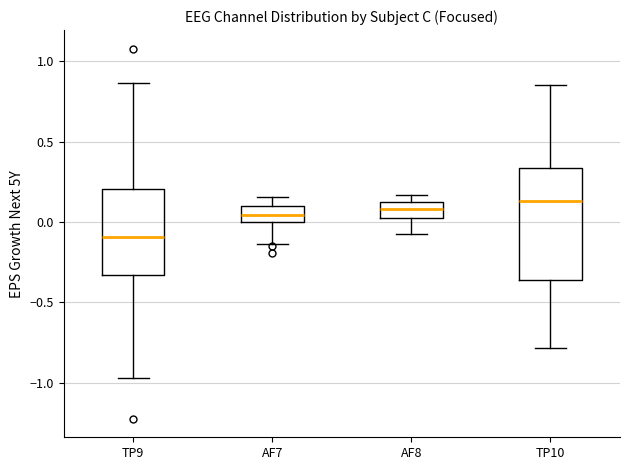

Reading left to right, transcribe this box plot: for each box, give where its median line is, the range the box spans, and where its two whiskers end, as read against the y-axis. The values are not printed on the chart, so give them approximately, as read against the axis.

TP9: median -0.10, box -0.35 to 0.20, whiskers -0.95 to 0.85
AF7: median 0.05, box 0.00 to 0.10, whiskers -0.15 to 0.15
AF8: median 0.10, box 0.00 to 0.15, whiskers -0.05 to 0.15 (just above the box's upper edge)
TP10: median 0.15, box -0.35 to 0.35, whiskers -0.80 to 0.85